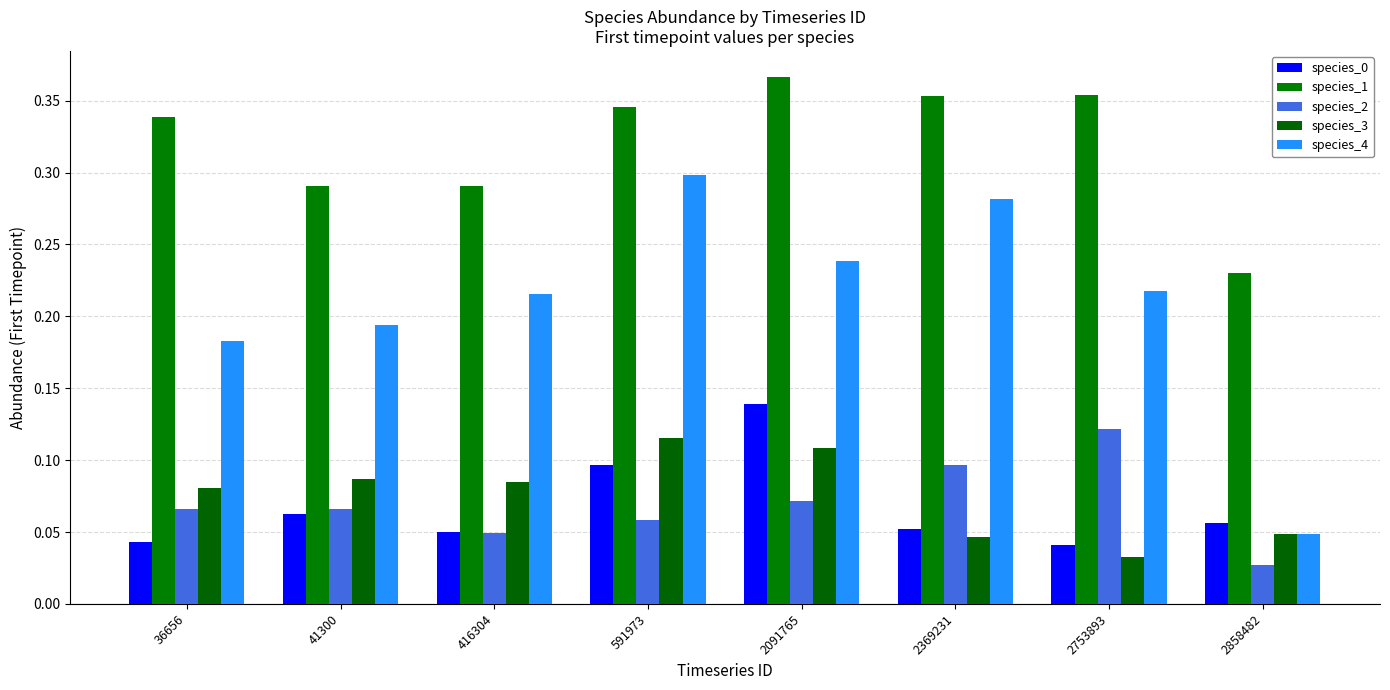

Does the chart contain stacked bars?

No